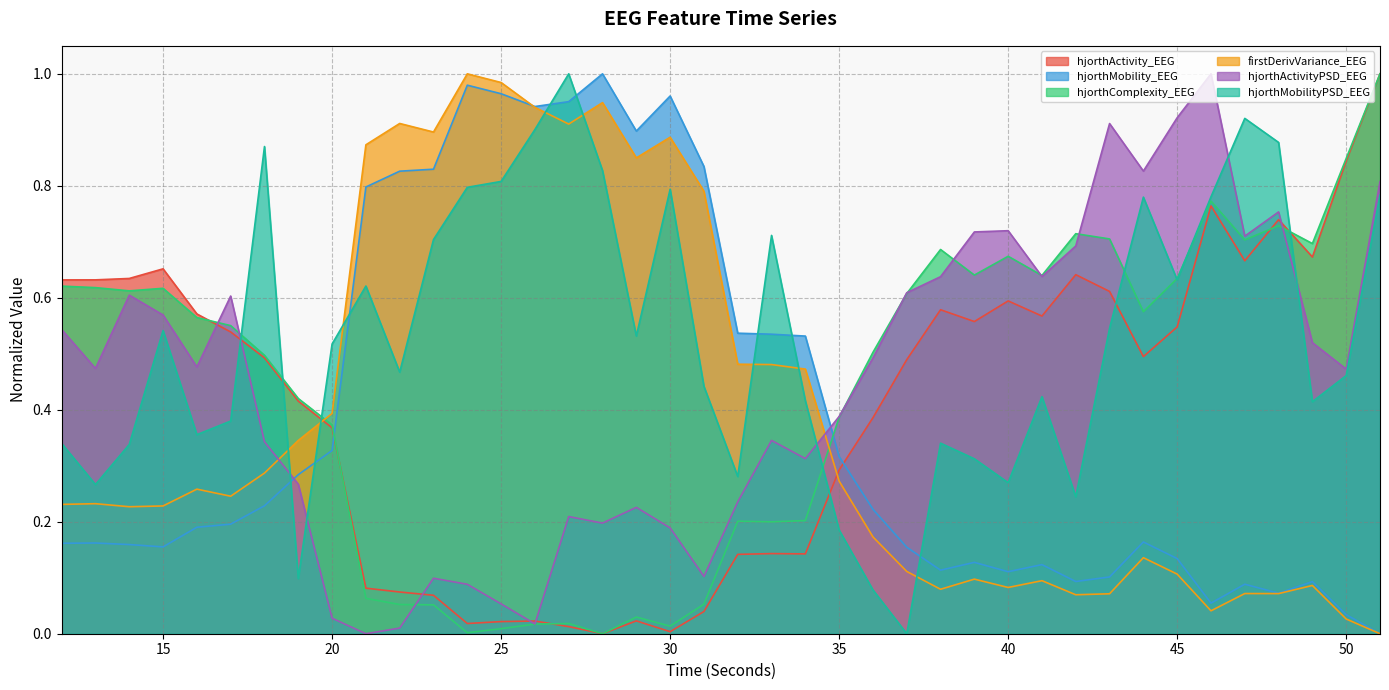

Reading right to left, transcribe all the data shown in this chart.

hjorthActivity_EEG: 1.0	0.8	0.7	0.7	0.7	0.8	0.5	0.5	0.6	0.6	0.6	0.6	0.6	0.6	0.5	0.4	0.3	0.1	0.1	0.1	0.0	0.0	0.0	0.0	0.0	0.0	0.0	0.0	0.1	0.1	0.1	0.4	0.4	0.5	0.5	0.6	0.7	0.6	0.6	0.6
hjorthMobility_EEG: 0.0	0.0	0.1	0.1	0.1	0.1	0.1	0.2	0.1	0.1	0.1	0.1	0.1	0.1	0.2	0.2	0.3	0.5	0.5	0.5	0.8	1.0	0.9	1.0	1.0	0.9	1.0	1.0	0.8	0.8	0.8	0.3	0.3	0.2	0.2	0.2	0.2	0.2	0.2	0.2
hjorthComplexity_EEG: 1.0	0.8	0.7	0.7	0.7	0.8	0.6	0.6	0.7	0.7	0.6	0.7	0.6	0.7	0.6	0.5	0.4	0.2	0.2	0.2	0.1	0.0	0.0	0.0	0.0	0.0	0.0	0.0	0.1	0.1	0.1	0.4	0.4	0.5	0.6	0.6	0.6	0.6	0.6	0.6
firstDerivVariance_EEG: 0.0	0.0	0.1	0.1	0.1	0.0	0.1	0.1	0.1	0.1	0.1	0.1	0.1	0.1	0.1	0.2	0.3	0.5	0.5	0.5	0.8	0.9	0.8	0.9	0.9	0.9	1.0	1.0	0.9	0.9	0.9	0.4	0.3	0.3	0.2	0.3	0.2	0.2	0.2	0.2
hjorthActivityPSD_EEG: 0.8	0.5	0.5	0.8	0.7	1.0	0.9	0.8	0.9	0.7	0.6	0.7	0.7	0.6	0.6	0.5	0.4	0.3	0.3	0.2	0.1	0.2	0.2	0.2	0.2	0.0	0.1	0.1	0.1	0.0	0.0	0.0	0.3	0.3	0.6	0.5	0.6	0.6	0.5	0.5
hjorthMobilityPSD_EEG: 0.8	0.5	0.4	0.9	0.9	0.8	0.6	0.8	0.5	0.2	0.4	0.3	0.3	0.3	0.0	0.1	0.2	0.4	0.7	0.3	0.4	0.8	0.5	0.8	1.0	0.9	0.8	0.8	0.7	0.5	0.6	0.5	0.1	0.9	0.4	0.4	0.5	0.3	0.3	0.3